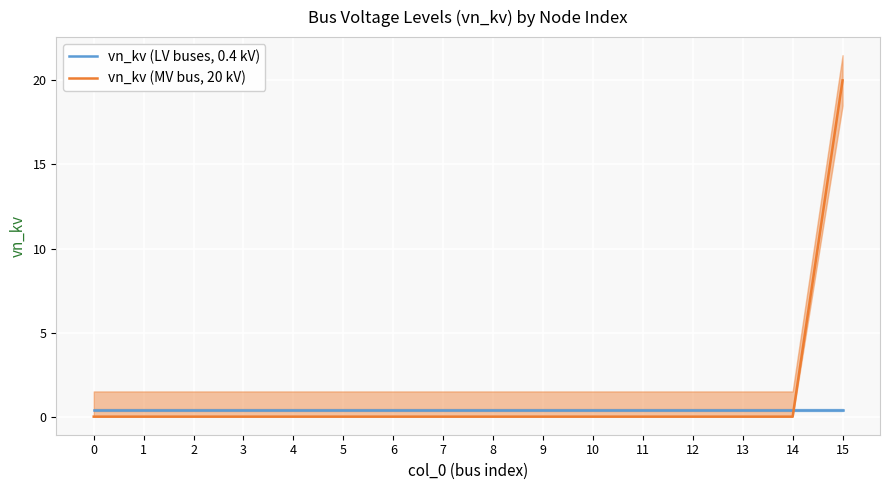

Between 3 and 7, which is larger?

3